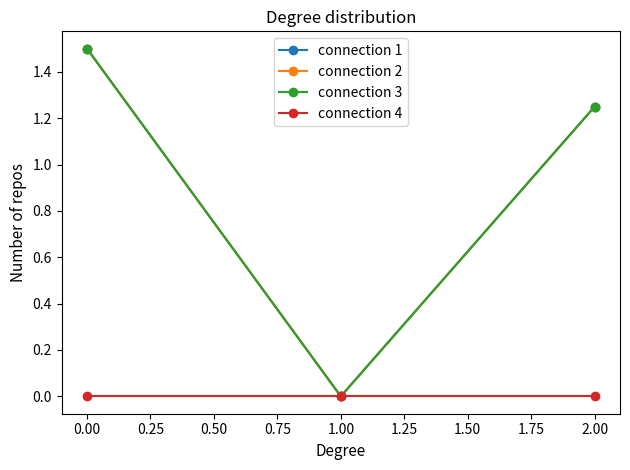

Which series has the largest total across all categories?

connection 1